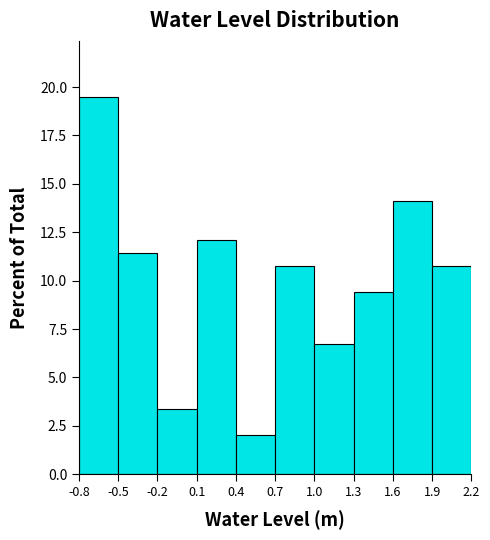

Reading left to right, what are all the values shown in this chart?

19.5	11.4	3.4	12.1	2.0	10.7	6.7	9.4	14.1	10.7